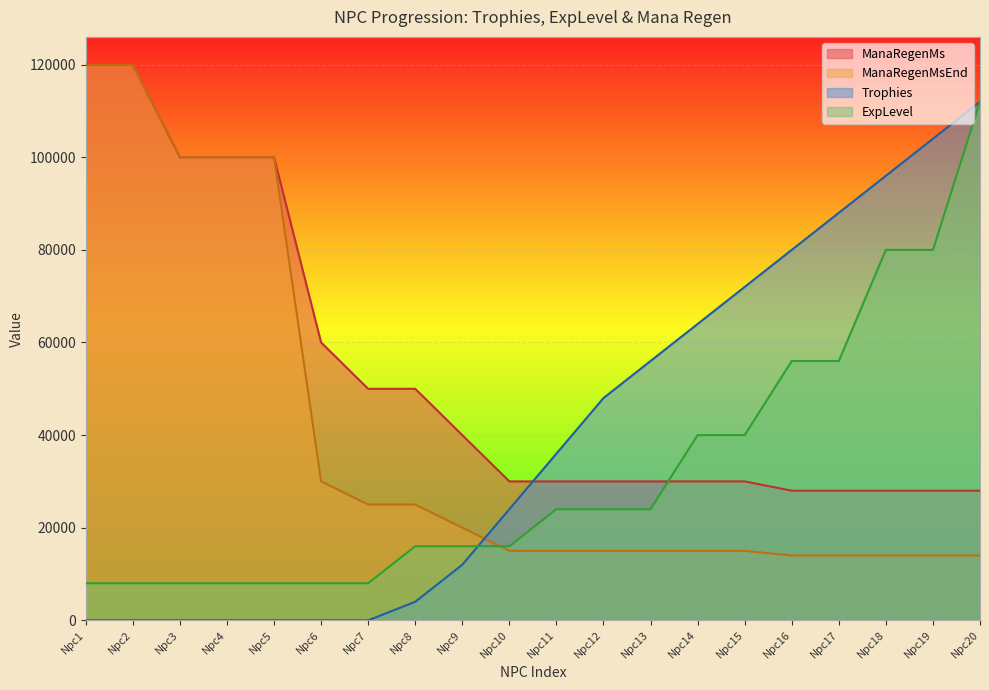

True or false: ManaRegenMsEnd and Trophies intersect in this chart.

True